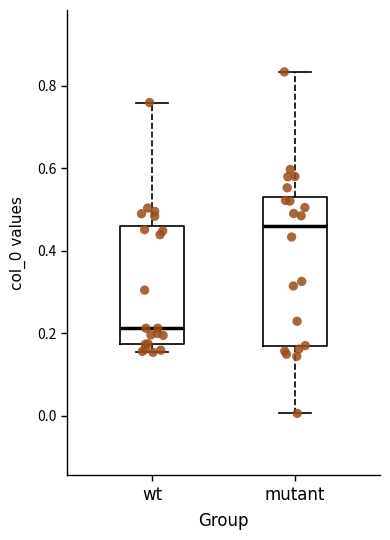

Reading left to right, read every box against the y-axis: the position of its median line, the range the box covers, and the ends of its whiskers. The values are not printed on the chart, so give them approximately, as read against the axis.

wt: median 0.22, box 0.18 to 0.46, whiskers 0.16 to 0.76
mutant: median 0.46, box 0.16 to 0.52, whiskers 0.00 to 0.84